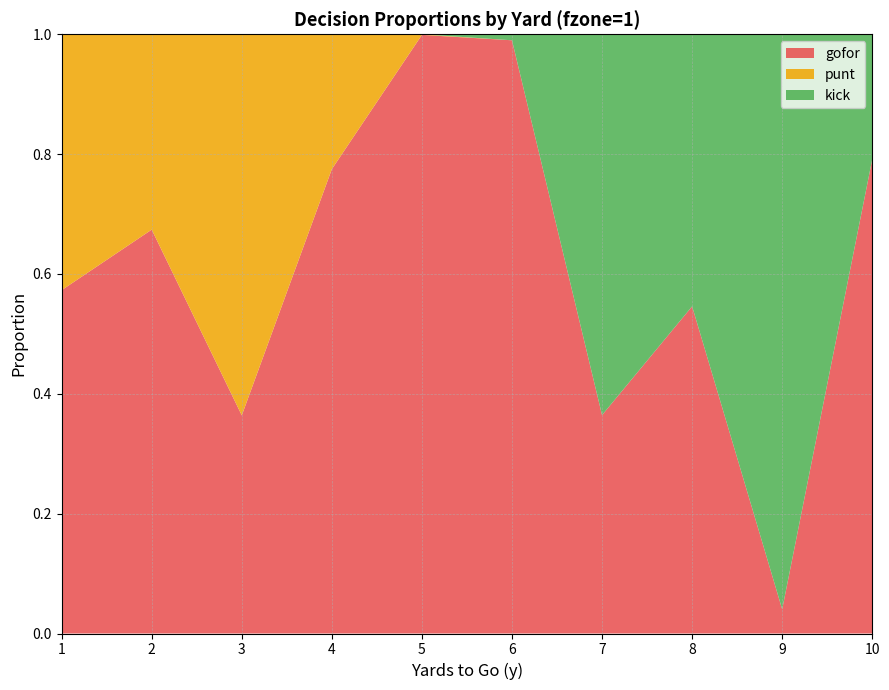

Reading left to right, what are all the values shown in this chart?

gofor: 0.6	0.7	0.4	0.8	1.0	1.0	0.4	0.5	0.0	0.8
punt: 0.4	0.3	0.6	0.2	0.0	0.0	0.0	0.0	0.0	0.0
kick: 0.0	0.0	0.0	0.0	0.0	0.0	0.6	0.5	1.0	0.2